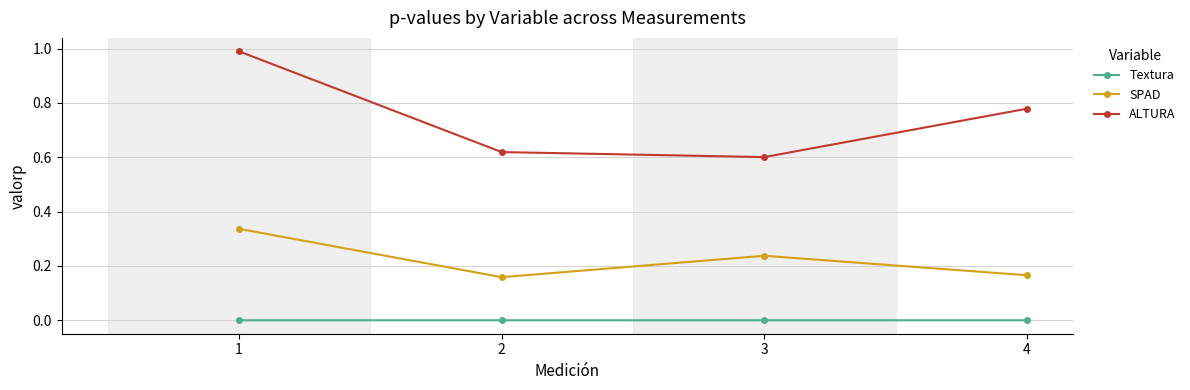

What is the maximum value shown in the chart?

1.0